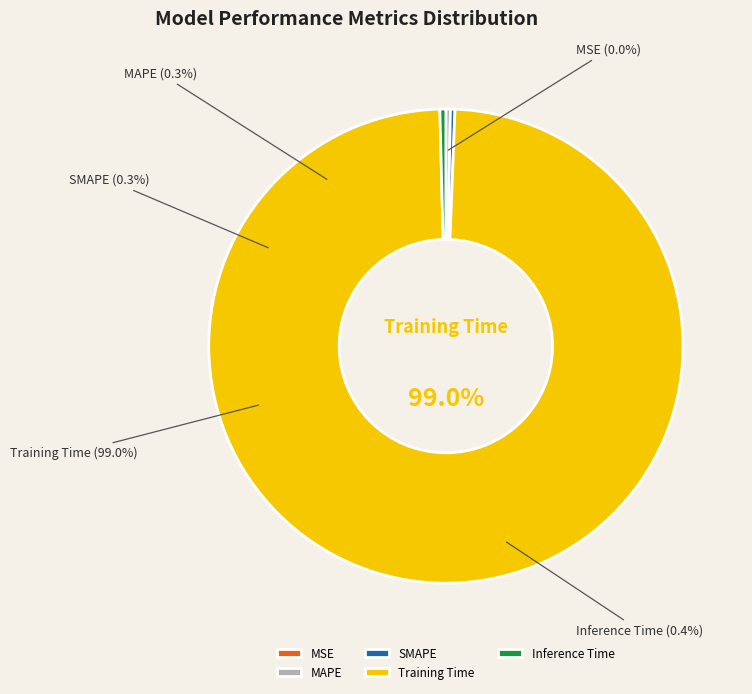

Rank the categories by value from highest to lowest.

Training Time, Inference Time, MAPE, SMAPE, MSE